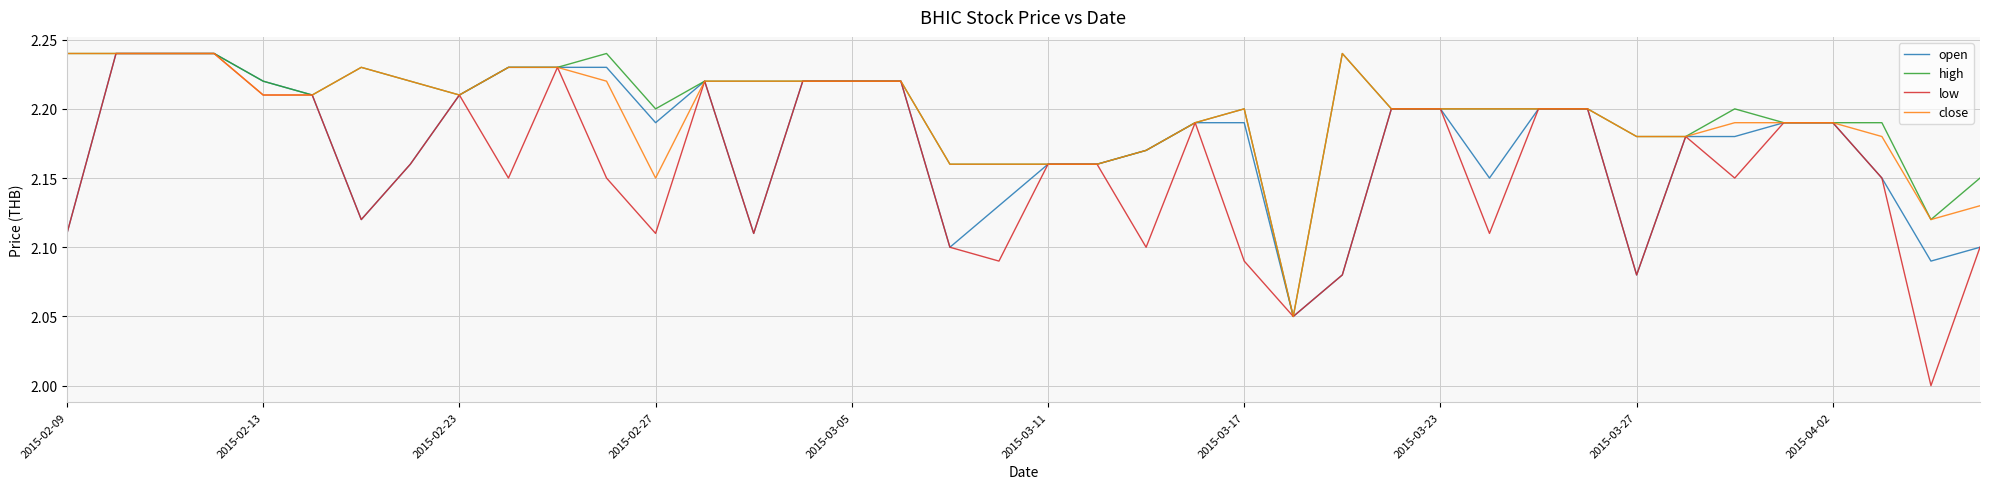

Which series has the largest range (max minus min)?

low